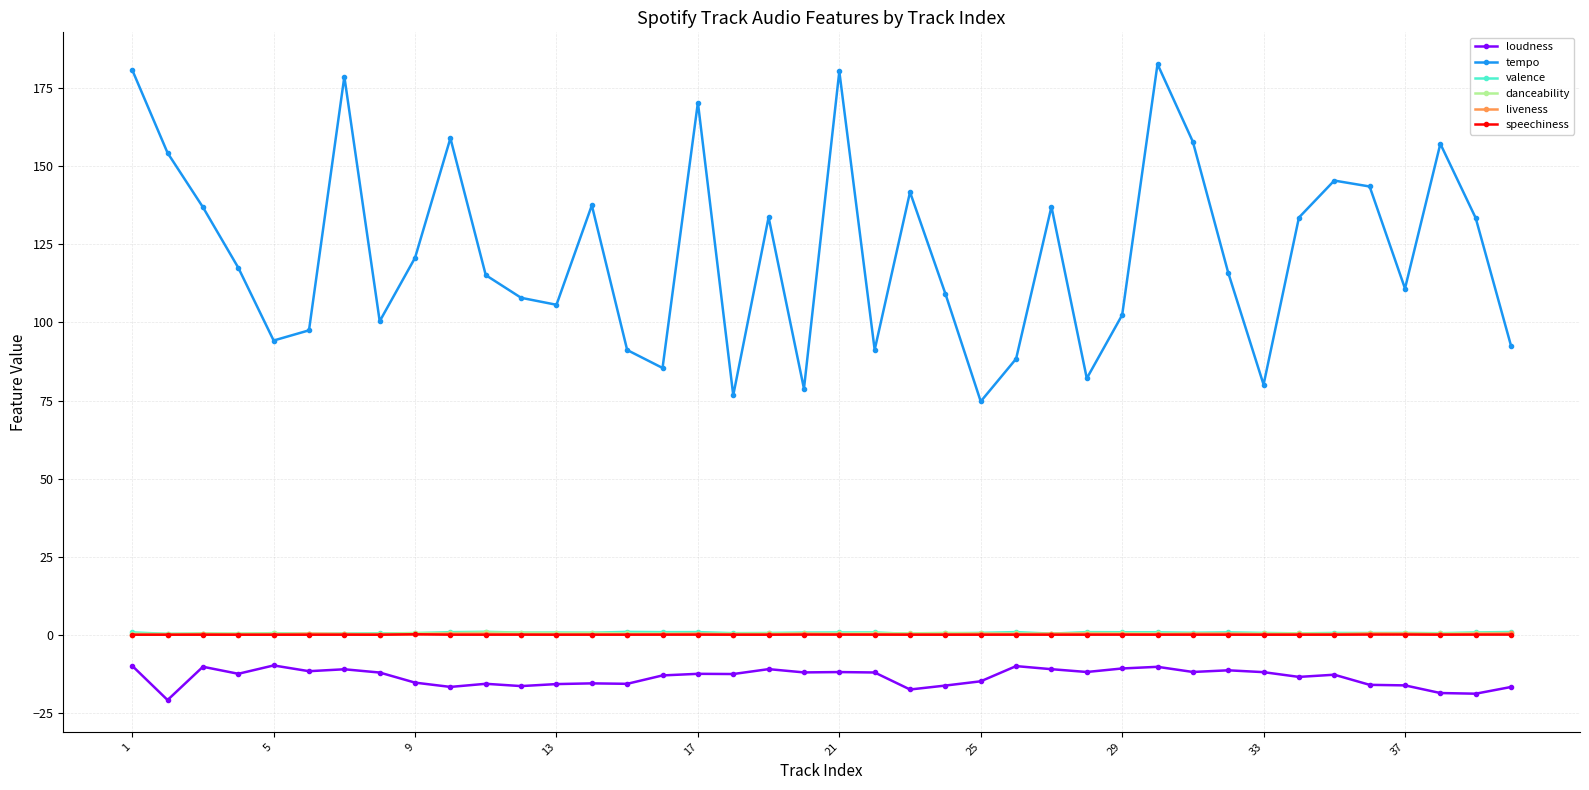

Which series has the largest total across all categories?

tempo